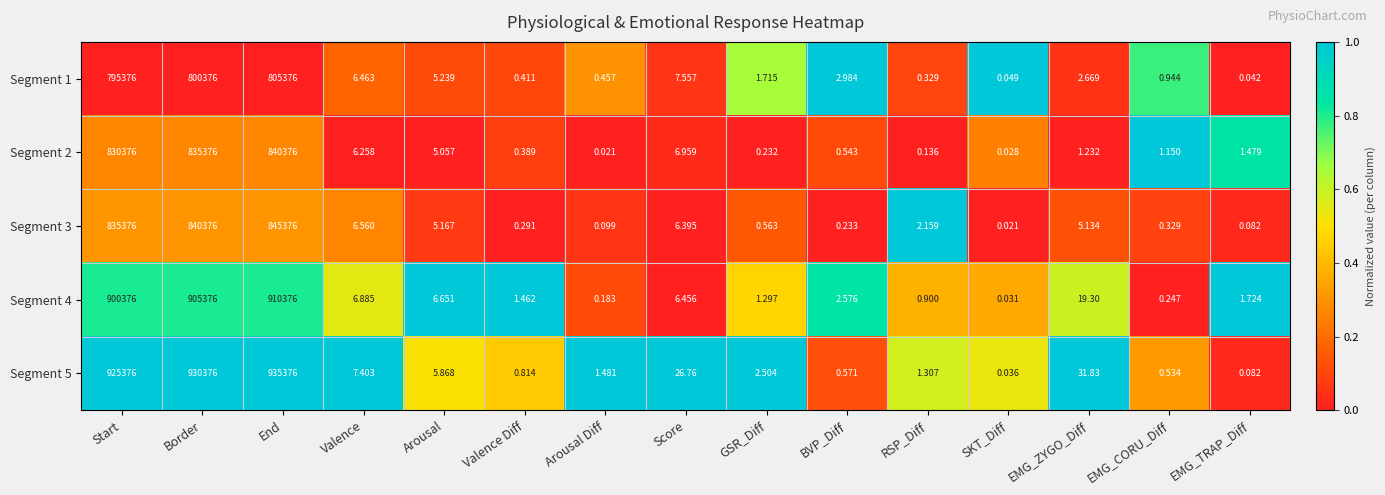

What is the difference between the highest and lowest values at End?

130000.0